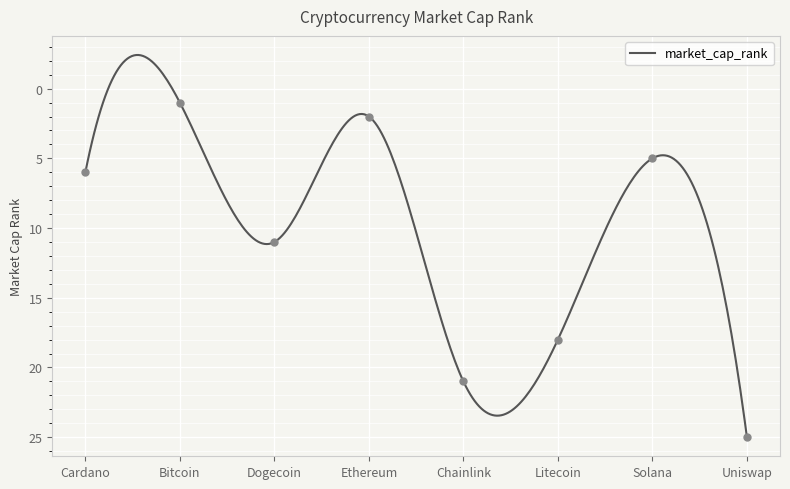

Which has a higher value, Ethereum or Bitcoin?

Ethereum